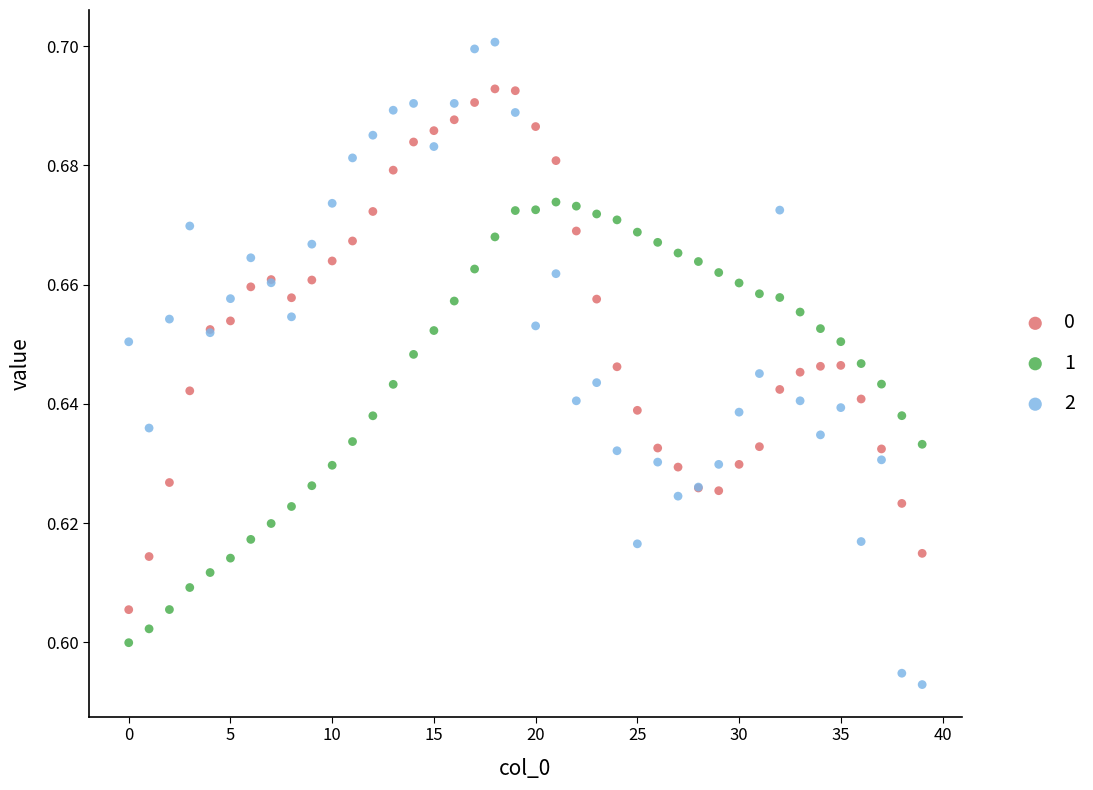

What are all the series names shown in the legend?

0, 1, 2